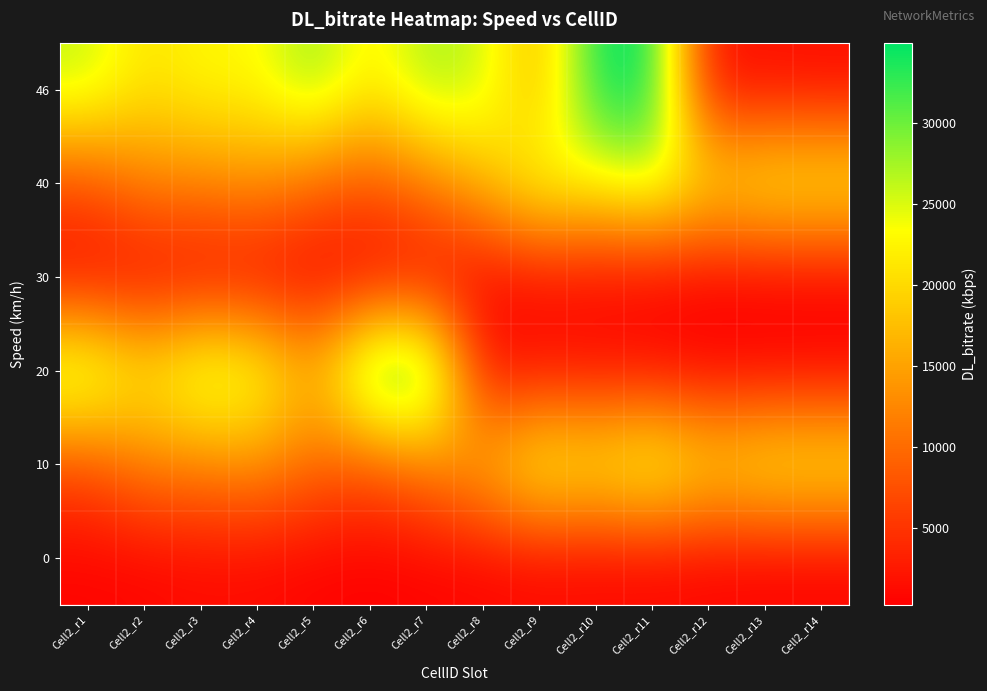

Reading left to right, extract all data points from this chart.

0: Cell2_r1=615	Cell2_r2=693	Cell2_r3=1182	Cell2_r4=1017	Cell2_r5=592	Cell2_r6=279	Cell2_r7=559	Cell2_r8=626	Cell2_r9=887	Cell2_r10=760	Cell2_r11=704	Cell2_r12=615	Cell2_r13=346	Cell2_r14=402
10: Cell2_r1=7258	Cell2_r2=12067	Cell2_r3=12112	Cell2_r4=13487	Cell2_r5=9752	Cell2_r6=7907	Cell2_r7=11586	Cell2_r8=17044	Cell2_r9=24660	Cell2_r10=22781	Cell2_r11=26204	Cell2_r12=20824	Cell2_r13=23094	Cell2_r14=23039
20: Cell2_r1=28619	Cell2_r2=21797	Cell2_r3=27781	Cell2_r4=25857	Cell2_r5=16451	Cell2_r6=34368	Cell2_r7=34972	Cell2_r8=1688	Cell2_r9=1688	Cell2_r10=1498	Cell2_r11=1286	Cell2_r12=548	Cell2_r13=559	Cell2_r14=626
30: Cell2_r1=887	Cell2_r2=760	Cell2_r3=704	Cell2_r4=615	Cell2_r5=346	Cell2_r6=402	Cell2_r7=615	Cell2_r8=693	Cell2_r9=1182	Cell2_r10=1017	Cell2_r11=592	Cell2_r12=279	Cell2_r13=346	Cell2_r14=402
40: Cell2_r1=7258	Cell2_r2=12067	Cell2_r3=12112	Cell2_r4=13487	Cell2_r5=9752	Cell2_r6=7907	Cell2_r7=11586	Cell2_r8=17044	Cell2_r9=24660	Cell2_r10=22781	Cell2_r11=26204	Cell2_r12=20824	Cell2_r13=23094	Cell2_r14=23039
46: Cell2_r1=26204	Cell2_r2=20824	Cell2_r3=23094	Cell2_r4=23039	Cell2_r5=28619	Cell2_r6=21797	Cell2_r7=27781	Cell2_r8=25857	Cell2_r9=16451	Cell2_r10=34368	Cell2_r11=34972	Cell2_r12=1688	Cell2_r13=1498	Cell2_r14=1286